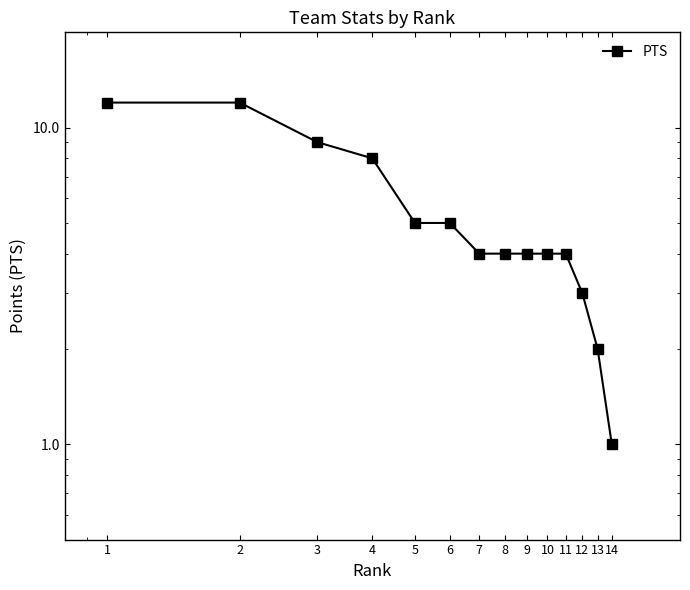

Reading right to left, what are all the values shown in this chart?

14=1	13=2	12=3	11=4	10=4	9=4	8=4	7=4	6=5	5=5	4=8	3=9	2=12	1=12